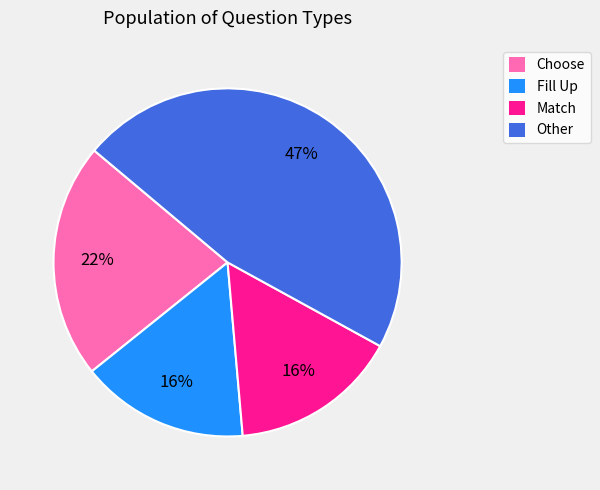

What is the ratio of the value at Other to the value at Choose?

2.1